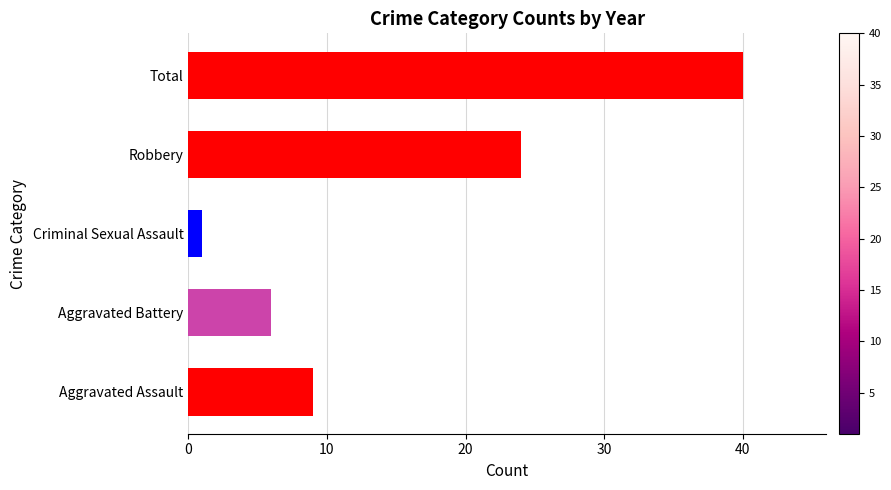

Reading top to bottom, transcribe all the data shown in this chart.

40	24	1	6	9